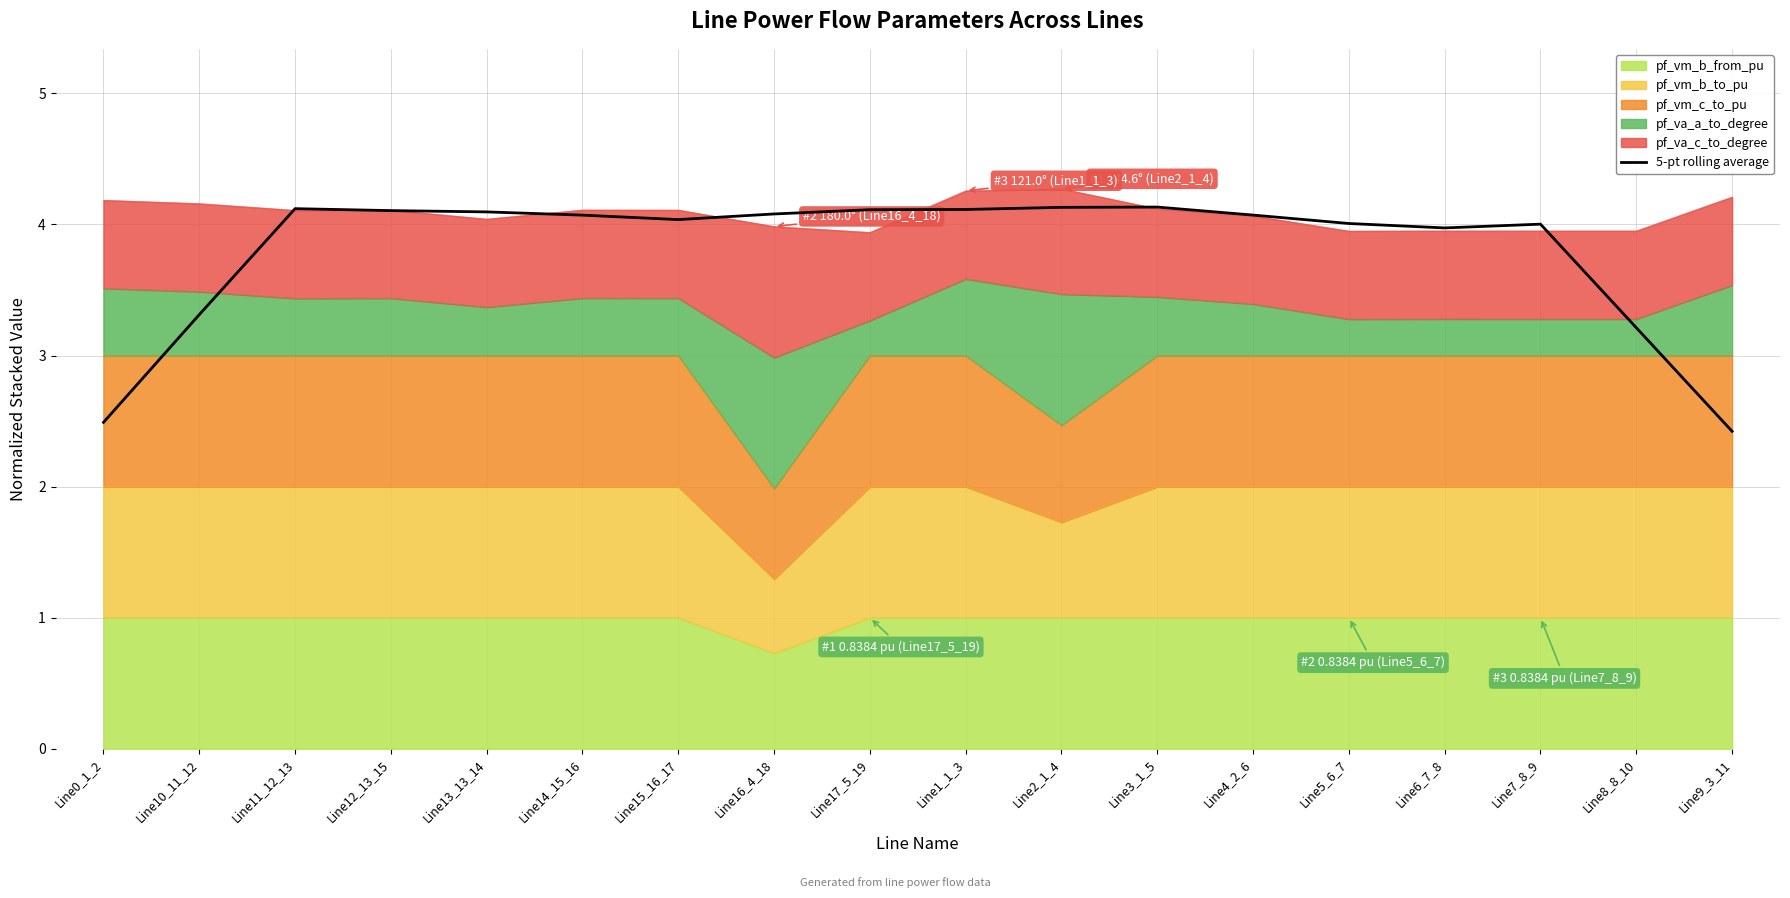

How many points are lower than both their immediate neighbors (excluding endpoints)?

2